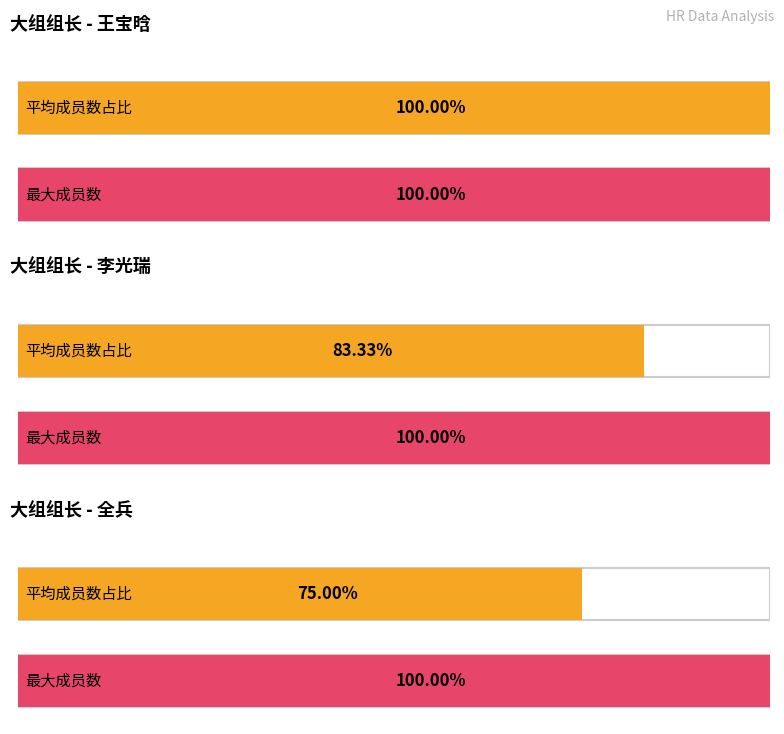

Is it true that the value at 全兵 is 5?

False